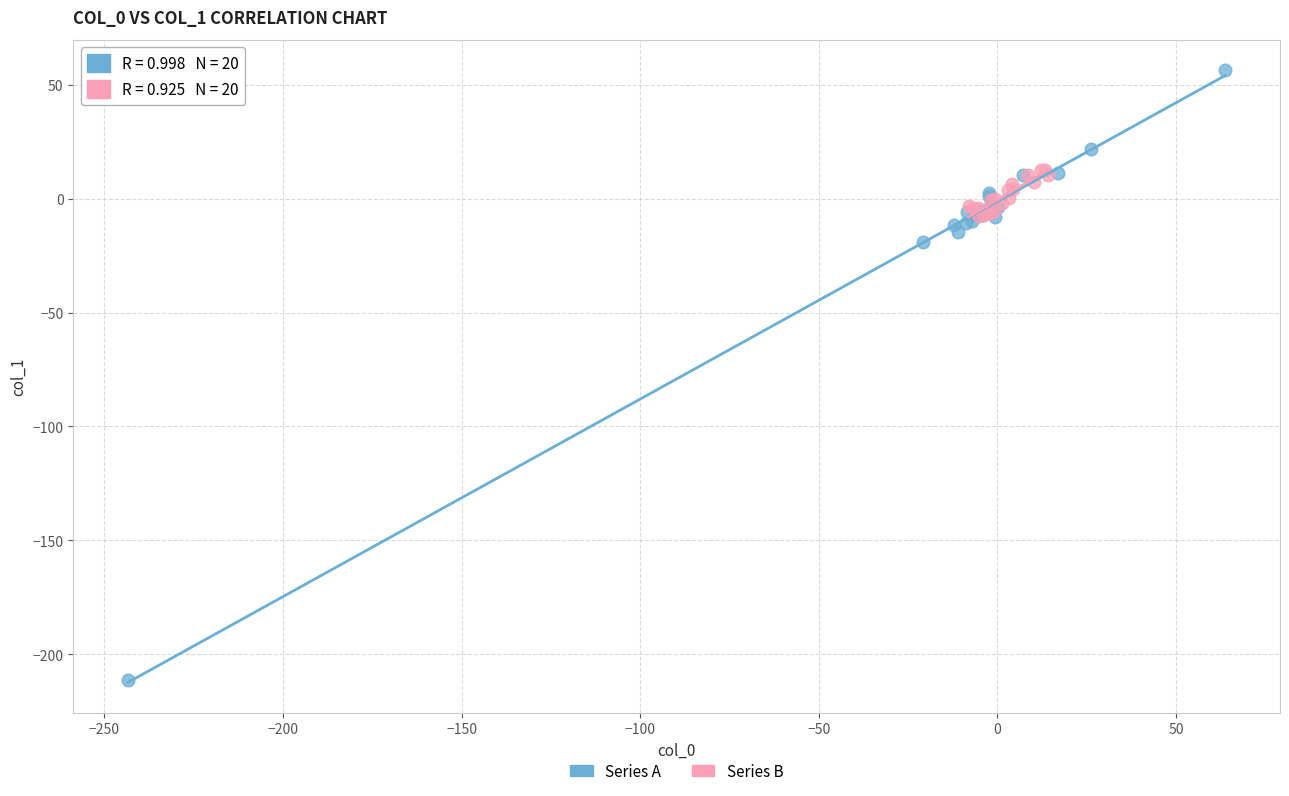

What are all the series names shown in the legend?

Series A, Series B